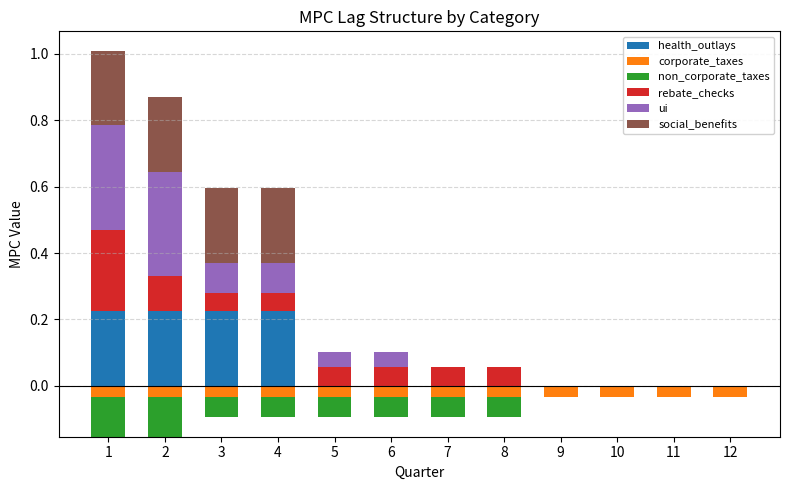

At which label is ui closest to 0?

7